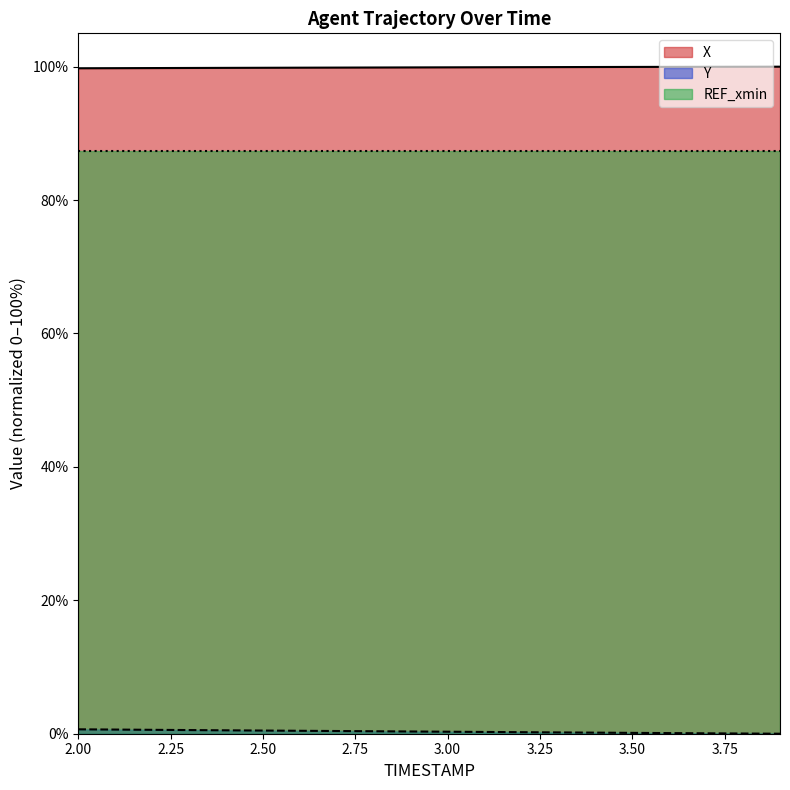

True or false: X and Y cross at least once.

False